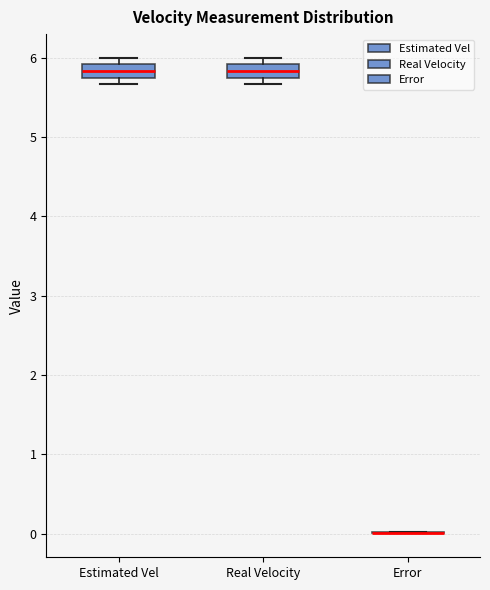

Reading left to right, read every box against the y-axis: the position of its median line, the range the box covers, and the ends of its whiskers. The values are not printed on the chart, so give them approximately, as read against the axis.

Estimated Vel: median 5.8 (inside the box), box 5.8 to 5.9, whiskers 5.7 to 6.0
Real Velocity: median 5.8 (inside the box), box 5.8 to 5.9, whiskers 5.7 to 6.0
Error: box collapsed to a line at 0.0, whiskers 0.0 to 0.0